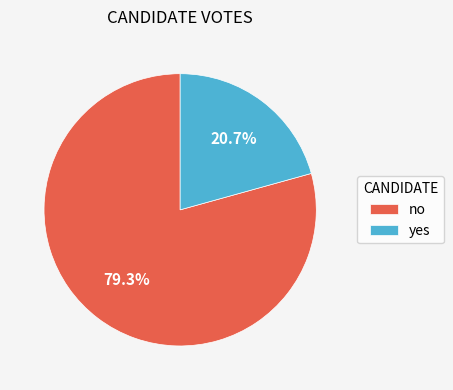

Does yes account for over 50% of the chart?

No